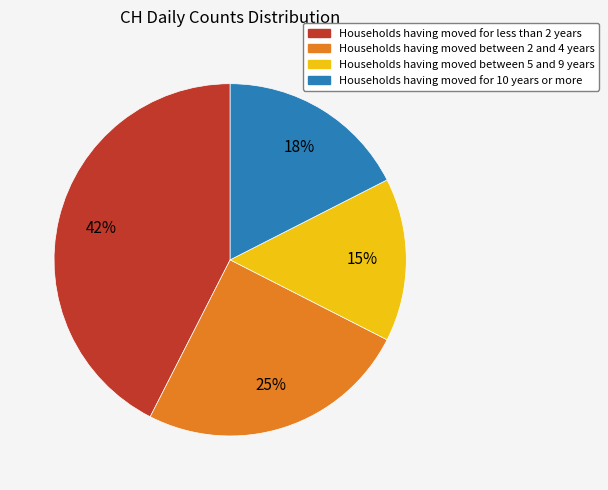

Does any single category account for the majority?

No